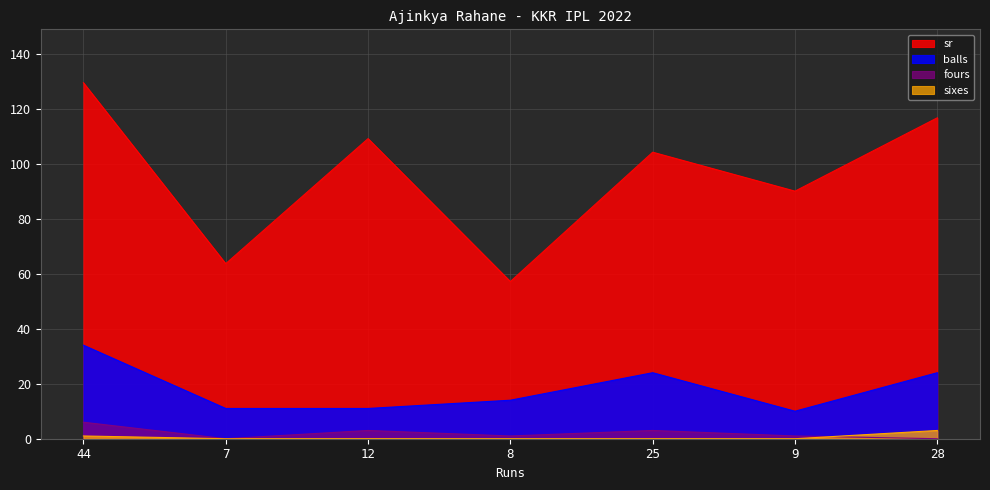

How many values in the balls series are below 14?

3